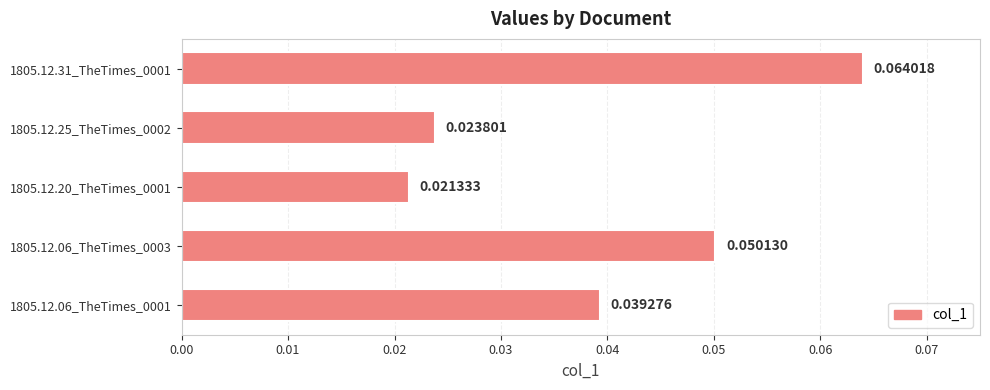

Which has a higher value, 1805.12.31_TheTimes_0001 or 1805.12.20_TheTimes_0001?

1805.12.31_TheTimes_0001